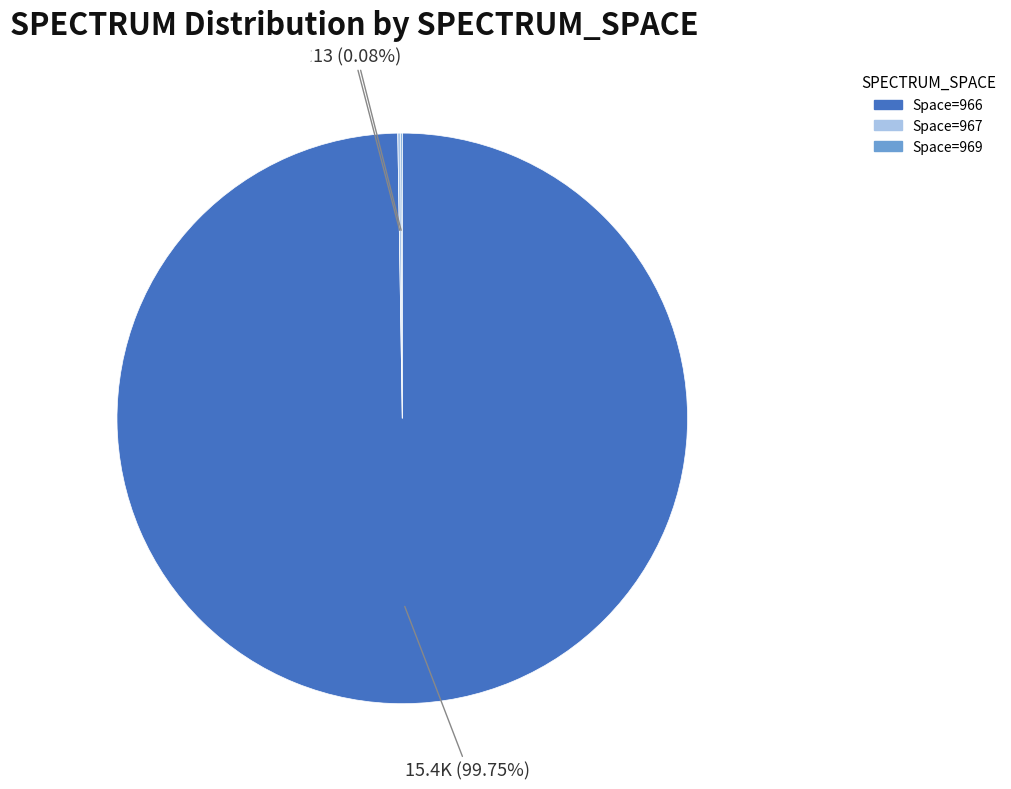

Is there a majority slice in this chart?

Yes